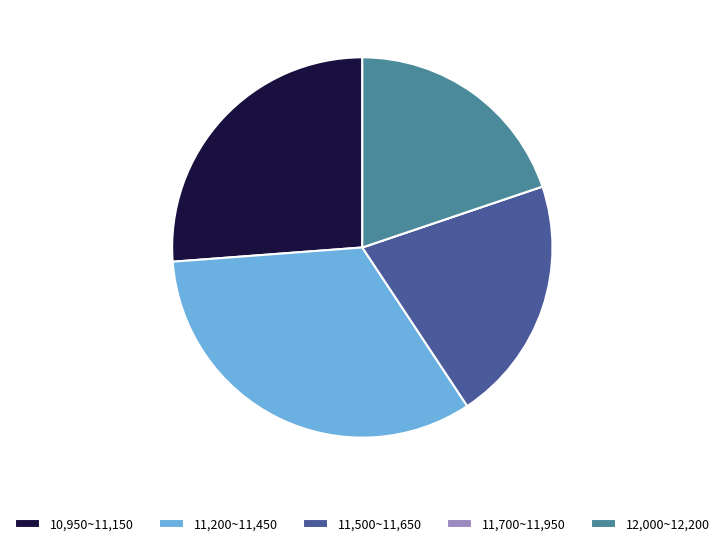

Which slice is the largest?

11,200~11,450